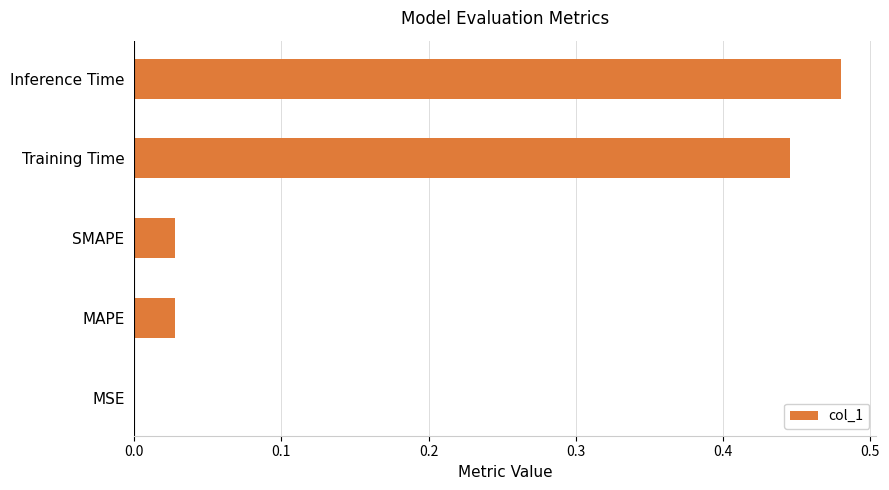

What is the sum of all values?

1.0